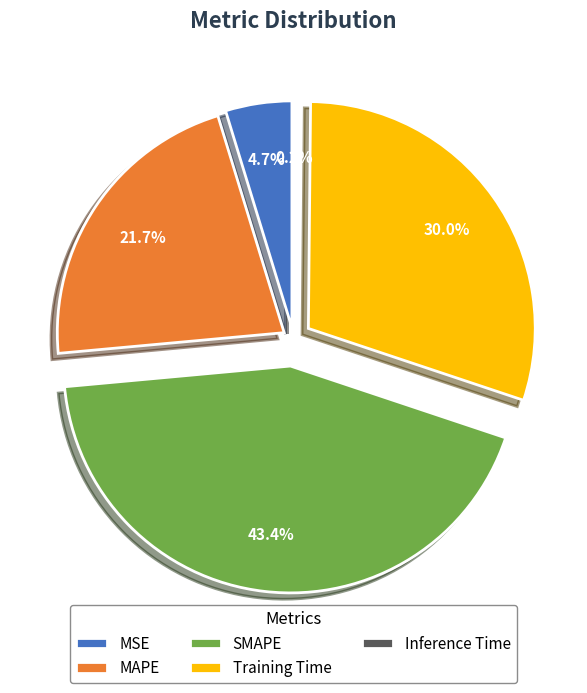

Which slice is the largest?

SMAPE